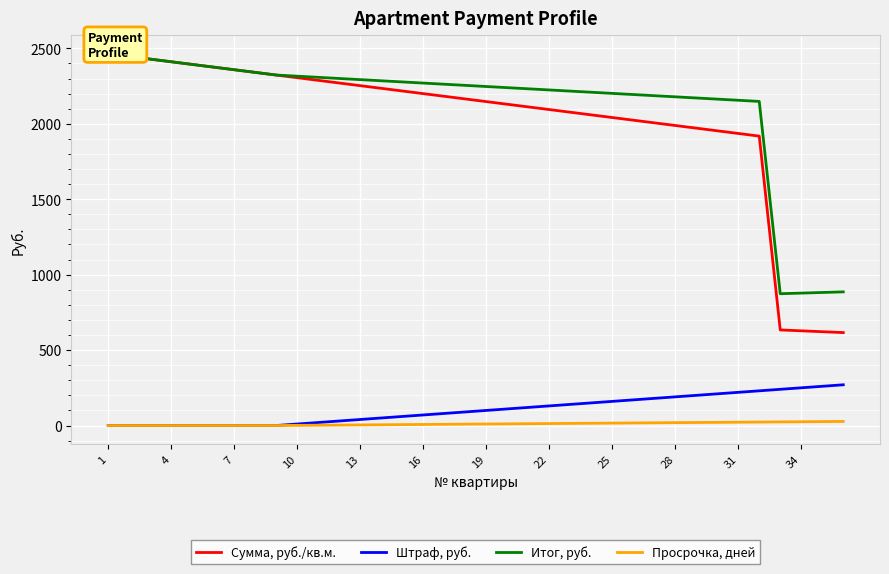

What are all the series names shown in the legend?

Сумма, руб./кв.м., Штраф, руб., Итог, руб., Просрочка, дней